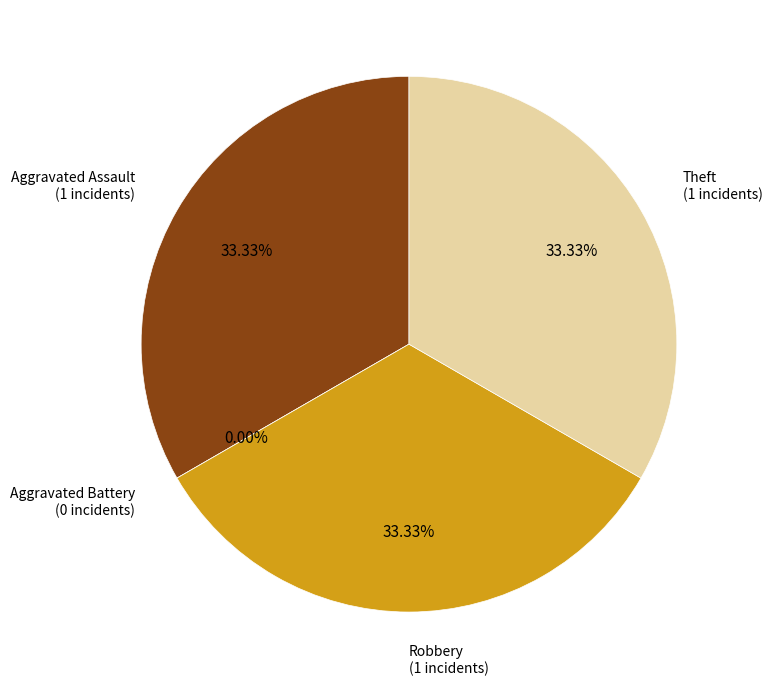

Which slice is the largest?

Aggravated Assault